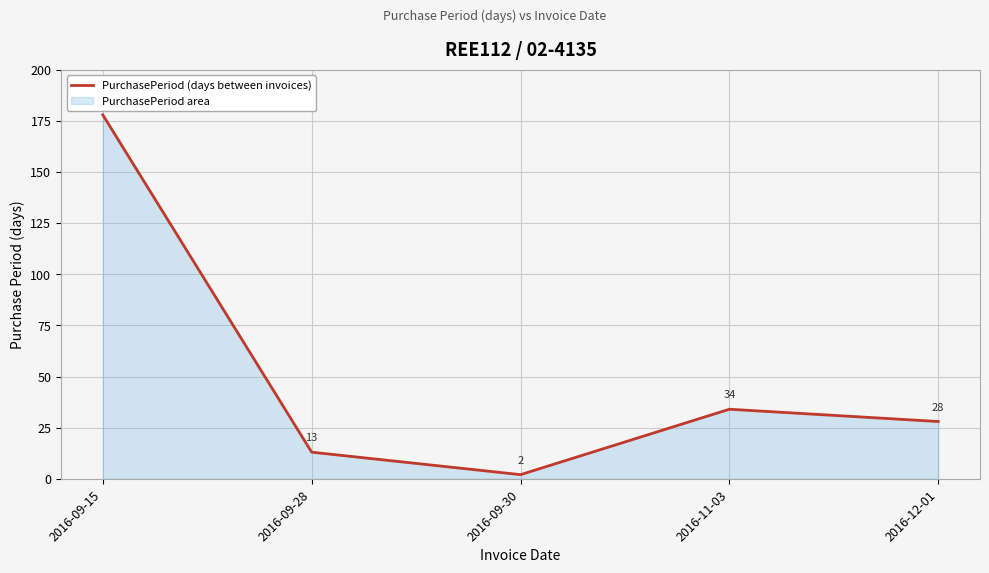

List the labels in order of value, largest first.

2016-09-15, 2016-11-03, 2016-12-01, 2016-09-28, 2016-09-30